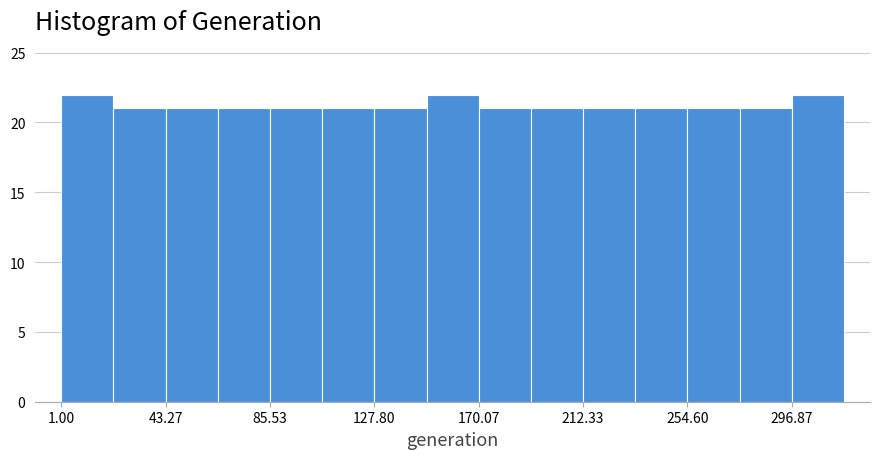

How tall is the bar that spans 255 to 275 on the x-axis? Neither the bar edges nor the heights are printed on the chart, so give them approximately, as read against the axes.

21